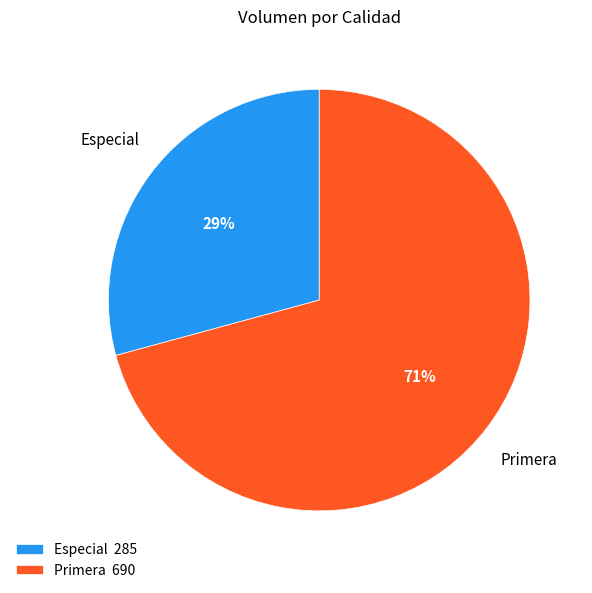

The Primera 690 slice represents 77% of the pie. True or false?

False